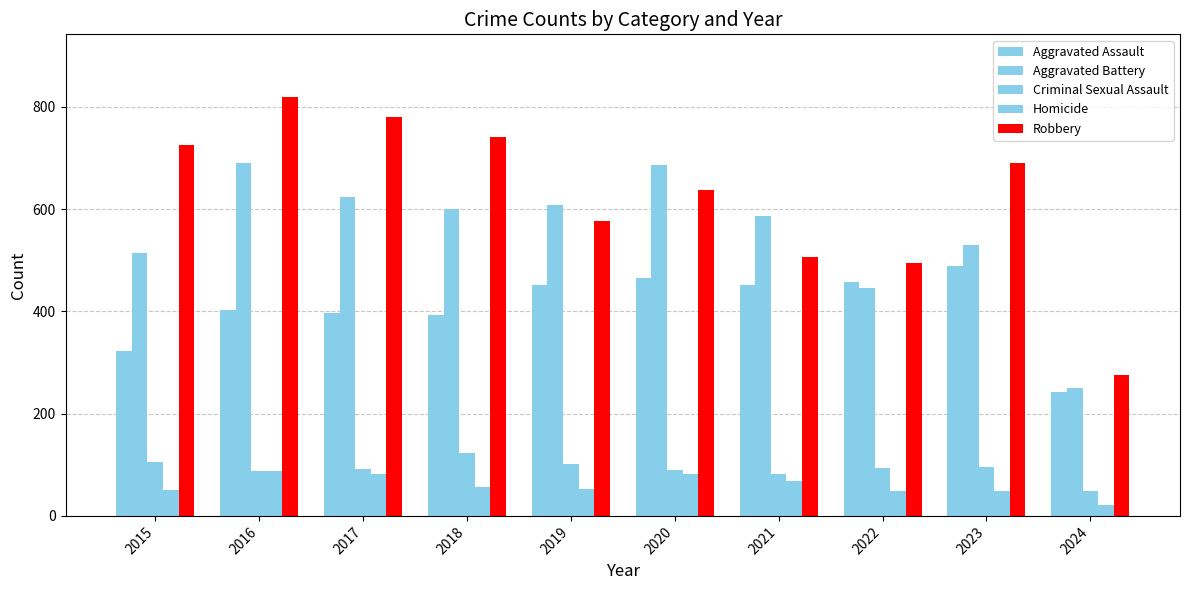

Does the chart contain any negative values?

No